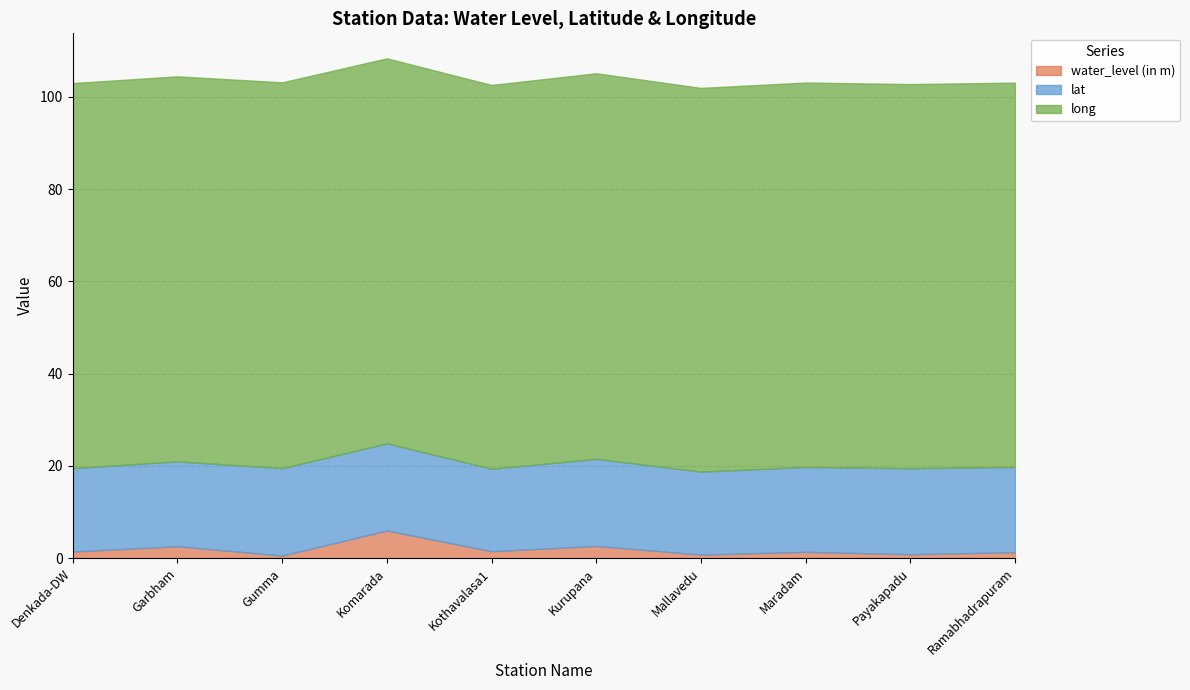

What is the greatest value displayed?

83.6